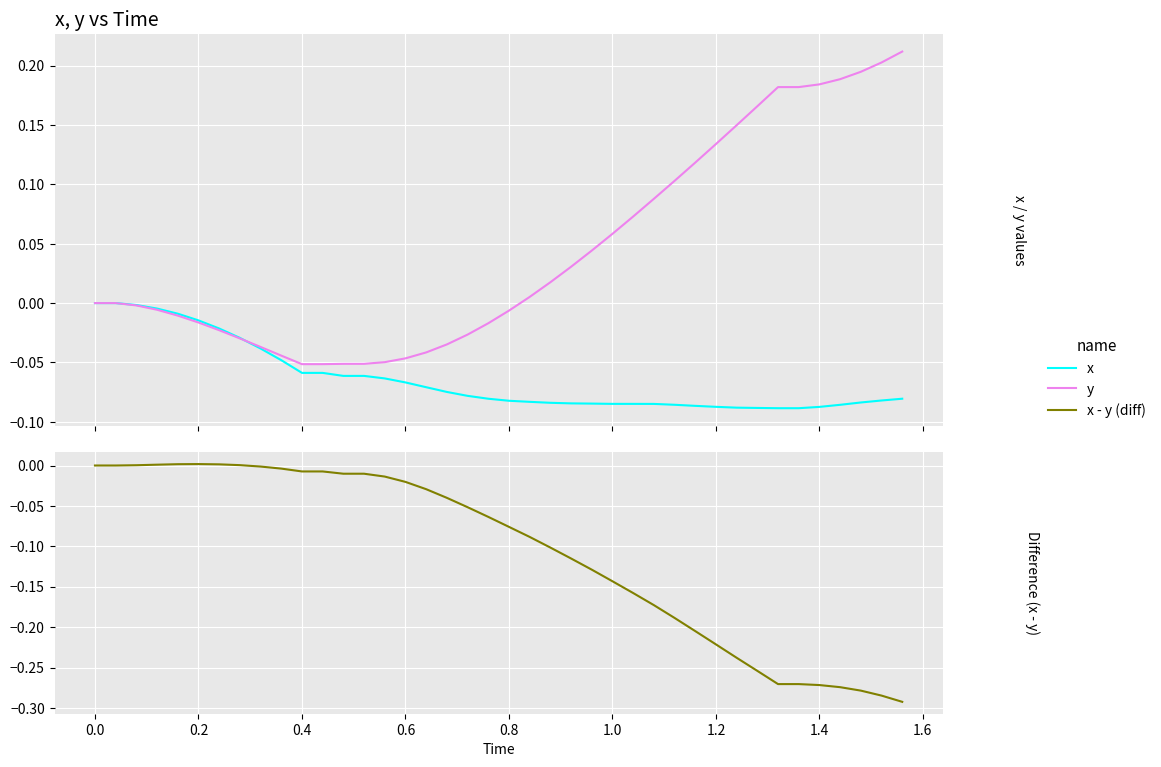

What is the smallest value displayed?

-0.3